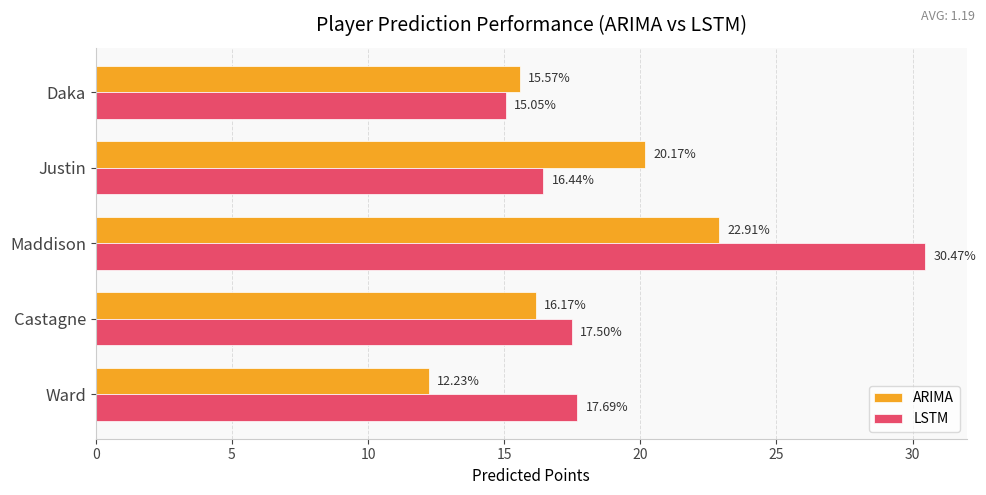

Which category has the highest value in the ARIMA series?

Maddison